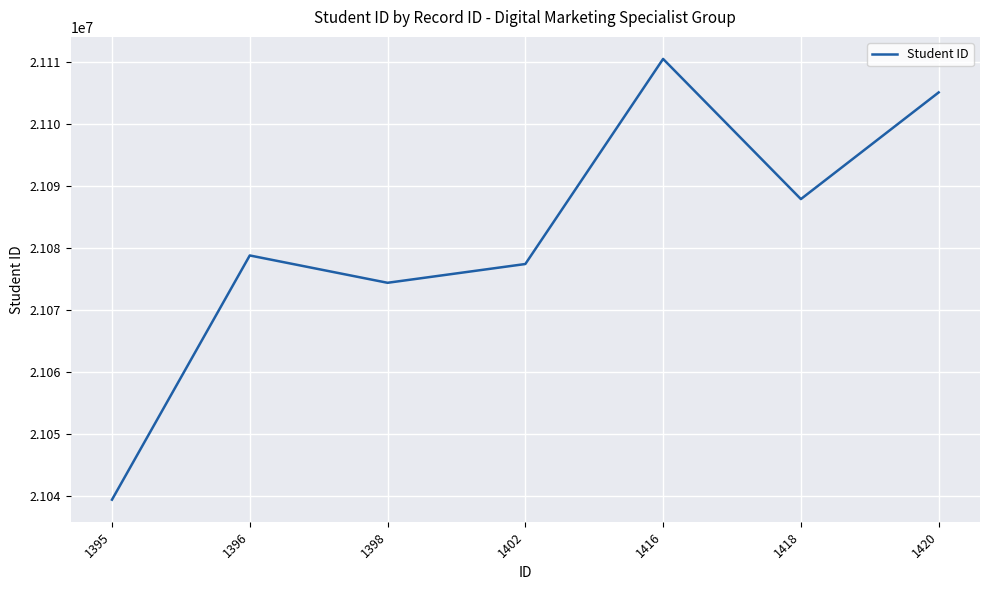

Rank the categories by value from highest to lowest.

1416, 1420, 1418, 1396, 1402, 1398, 1395